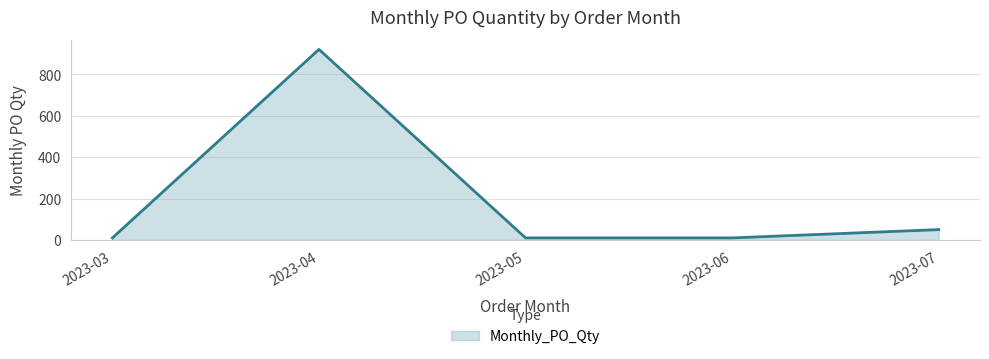

At which label is the value closest to 465?

2023-07